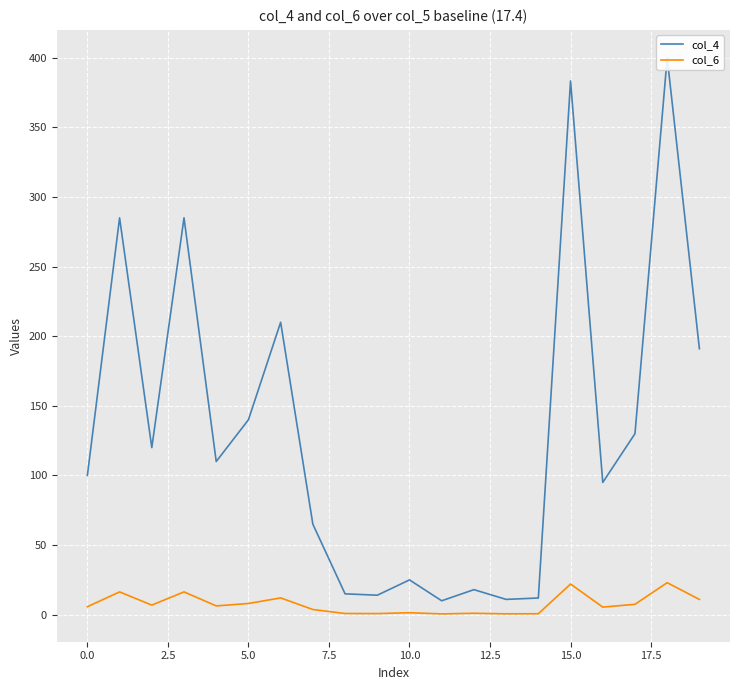

How many values in the col_6 series are below 6?

10